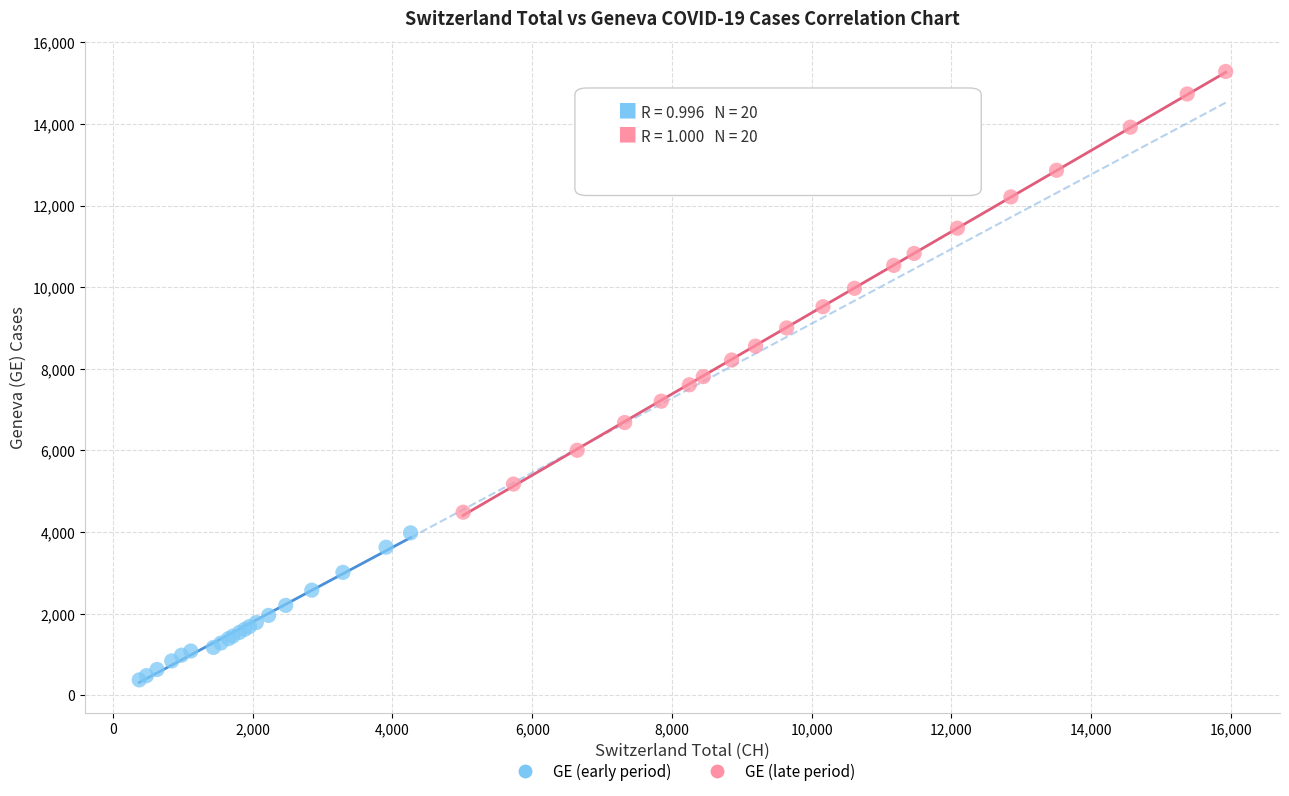

What are all the series names shown in the legend?

GE (early period), GE (late period)